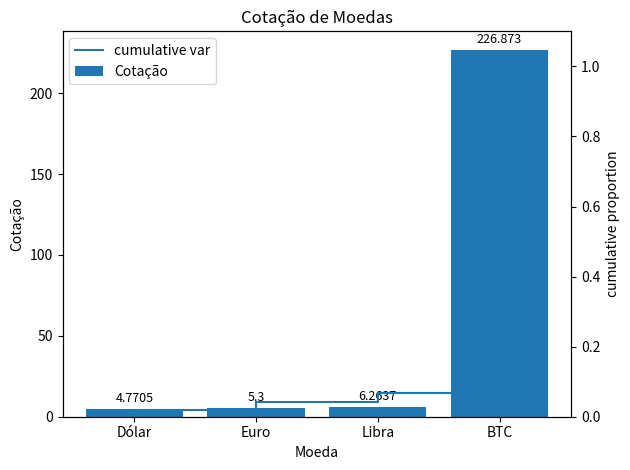

What is the difference between the second highest and second lowest values in the Cotação series?

1.0